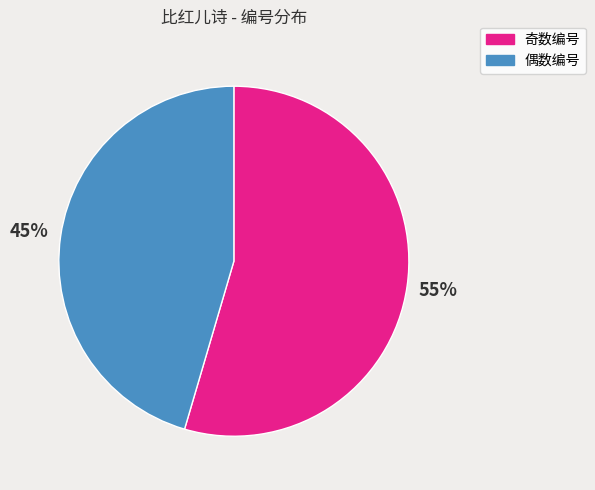

To the nearest percent, what portion does 偶数编号 represent?

45%